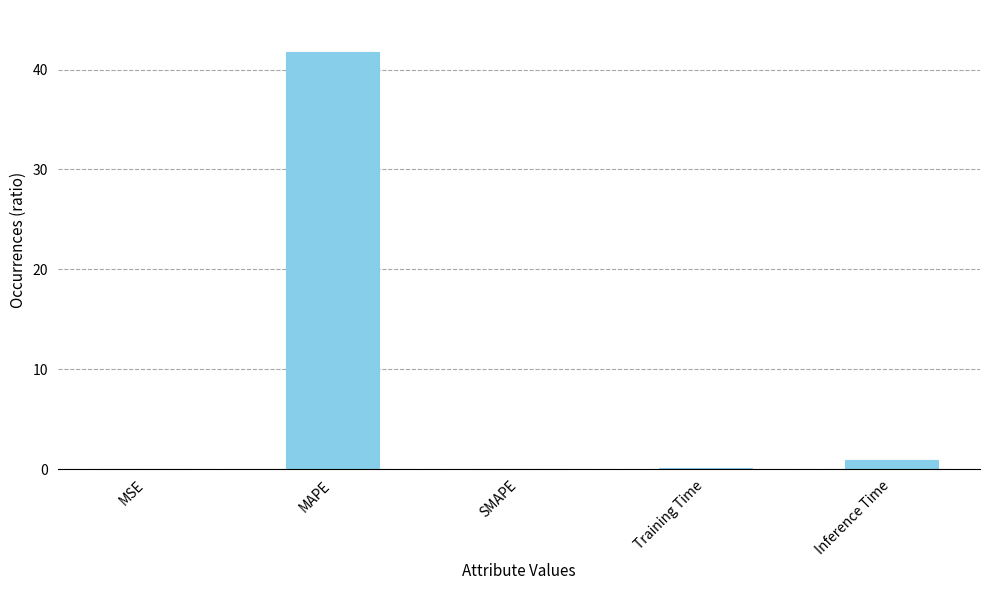

The value at MAPE is 41.8. True or false?

True